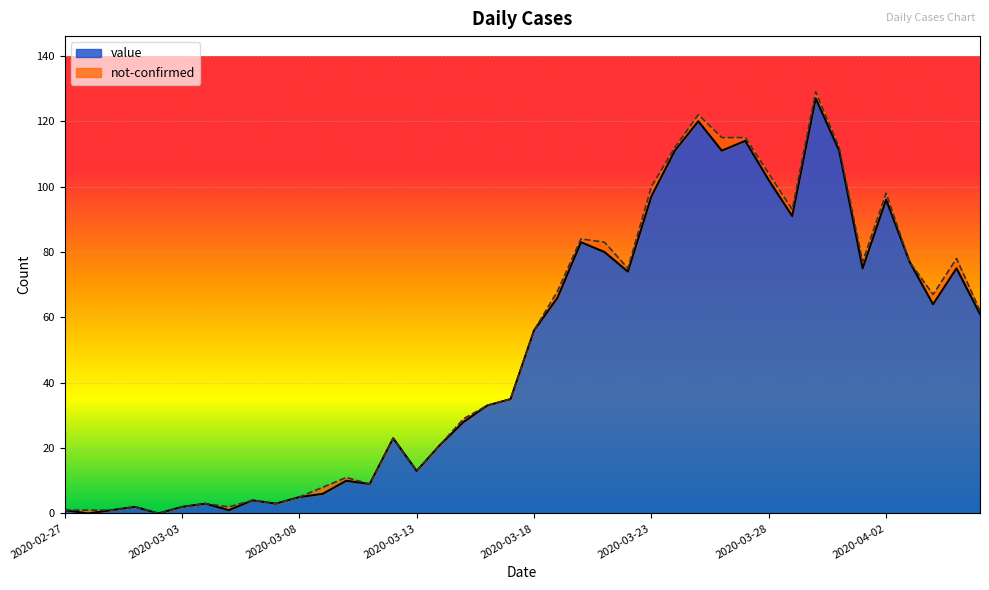

Rank the categories by value from lowest to highest.

2020-02-28, 2020-03-02, 2020-02-27, 2020-02-29, 2020-03-05, 2020-03-01, 2020-03-03, 2020-03-04, 2020-03-07, 2020-03-06, 2020-03-08, 2020-03-09, 2020-03-11, 2020-03-10, 2020-03-13, 2020-03-14, 2020-03-12, 2020-03-15, 2020-03-16, 2020-03-17, 2020-03-18, 2020-04-06, 2020-04-04, 2020-03-19, 2020-03-22, 2020-04-01, 2020-04-05, 2020-04-03, 2020-03-21, 2020-03-20, 2020-03-29, 2020-04-02, 2020-03-23, 2020-03-28, 2020-03-24, 2020-03-26, 2020-03-31, 2020-03-27, 2020-03-25, 2020-03-30